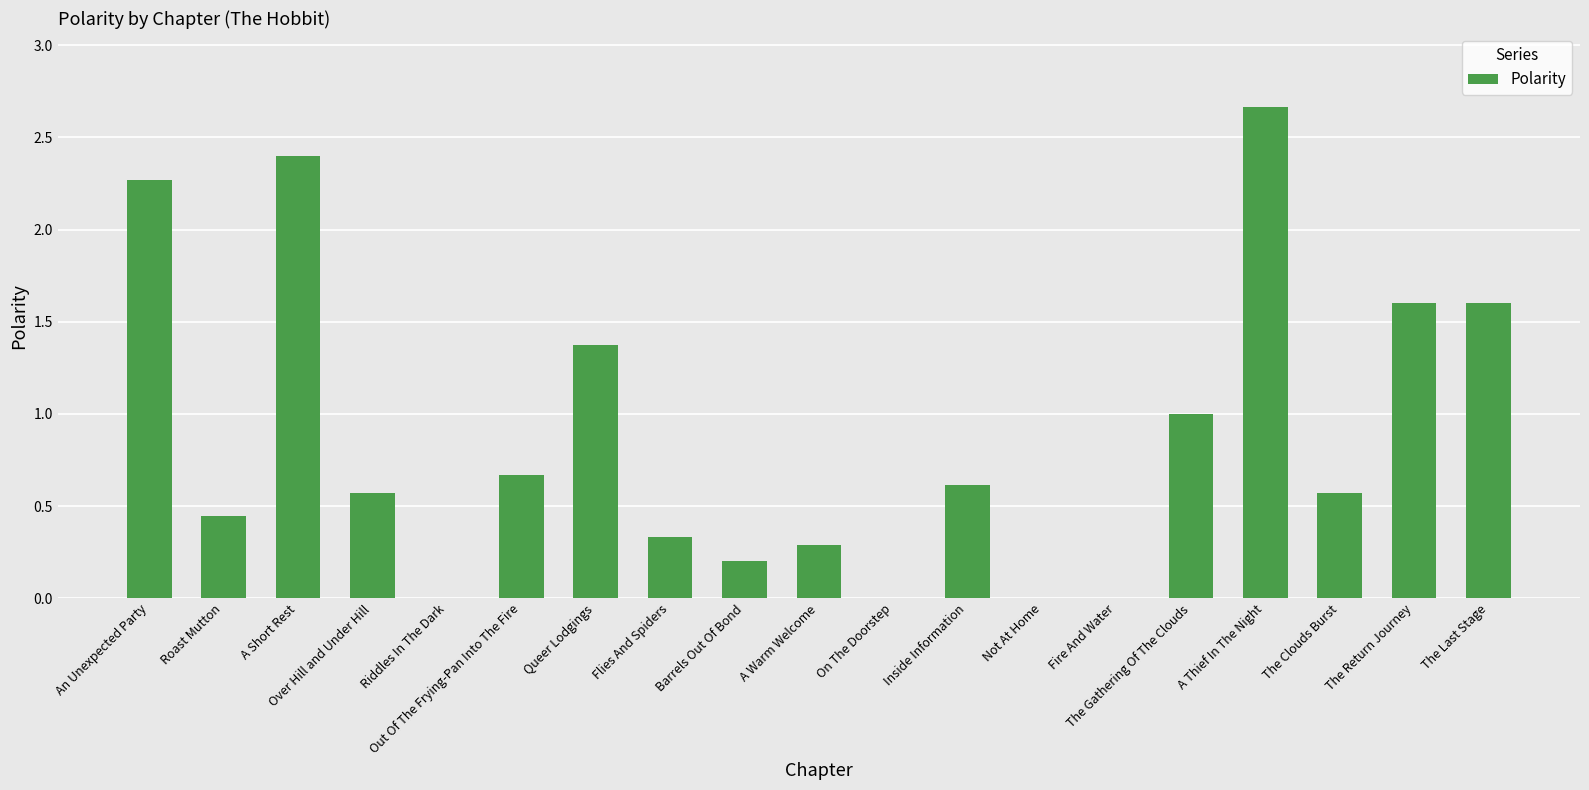

The value at Fire And Water is -1.5. True or false?

False